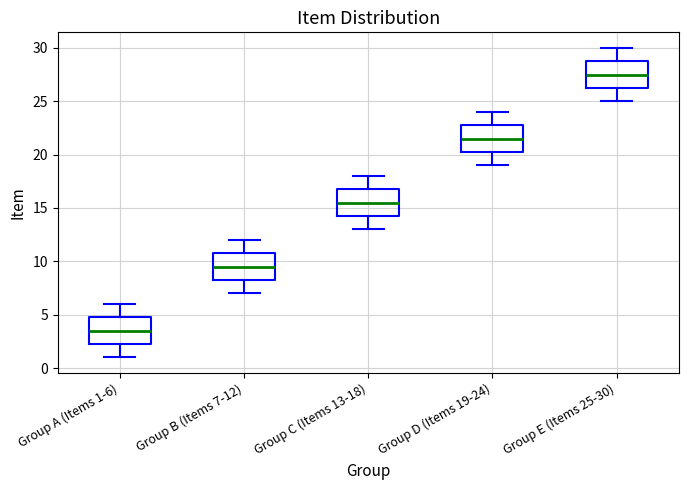

Where does the upper whisker of the box for Group B (Items 7-12) end on the y-axis? The values are not printed on the chart, so give them approximately, as read against the axis.

12.0